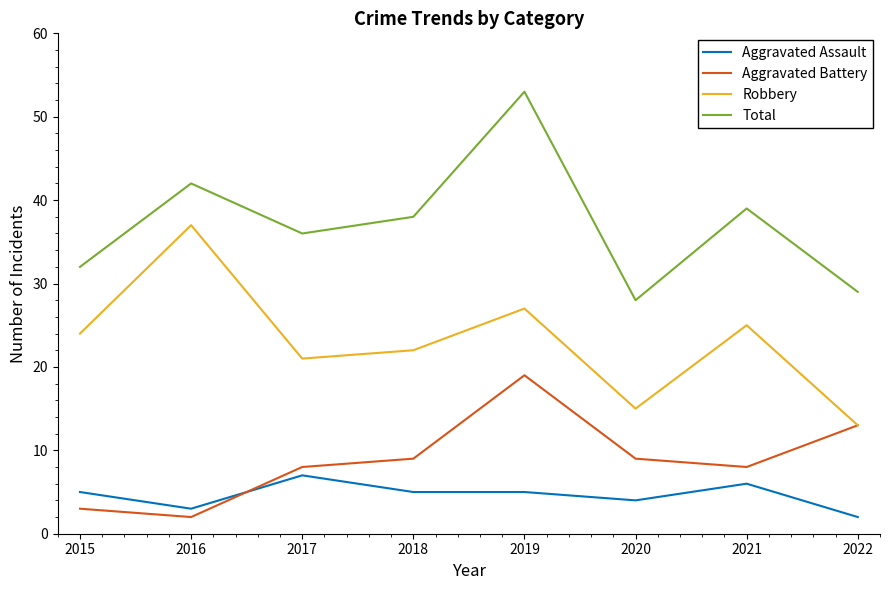

How many lines are shown in the chart?

4